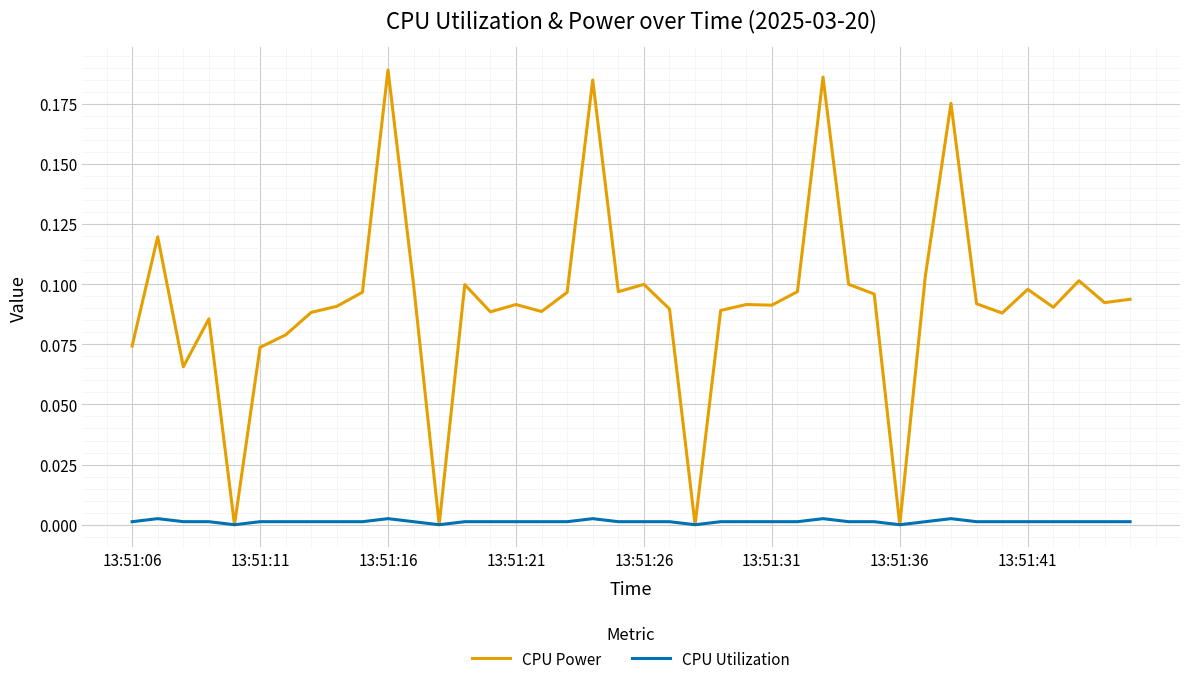

Which series has the largest total across all categories?

CPU Power